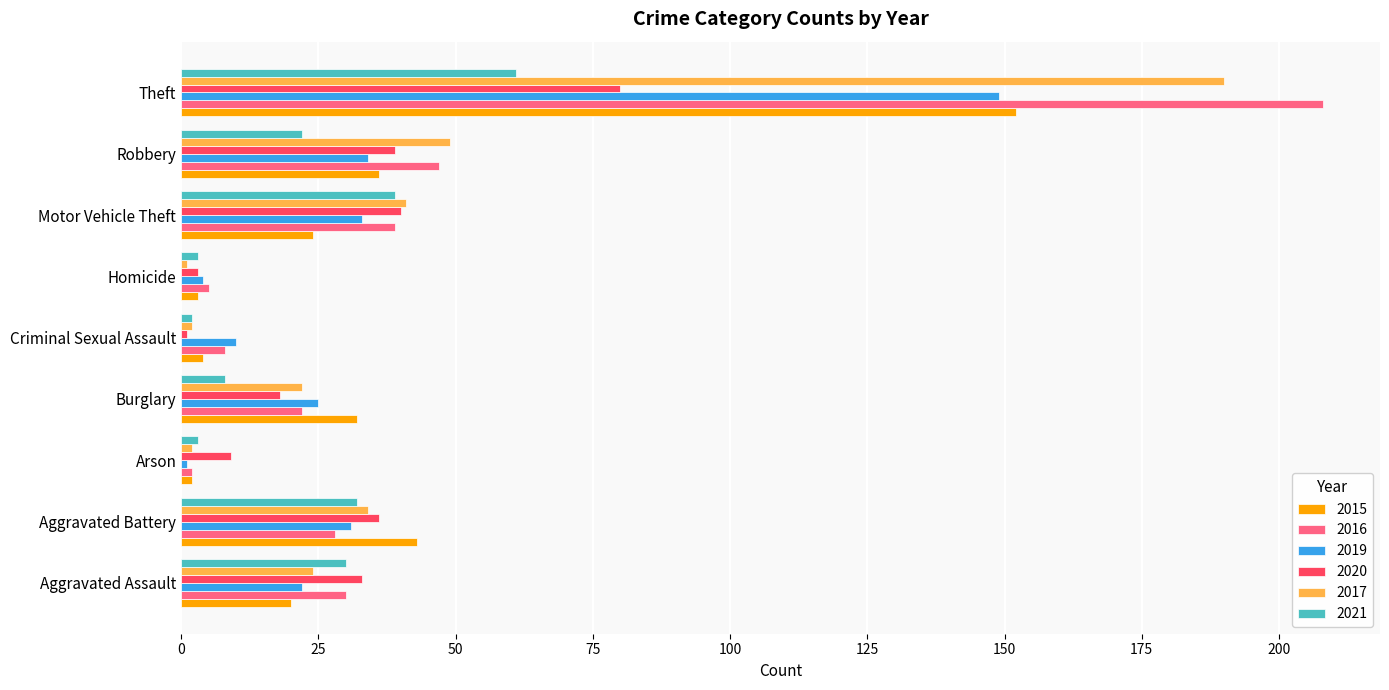

What is the maximum value shown in the chart?

208